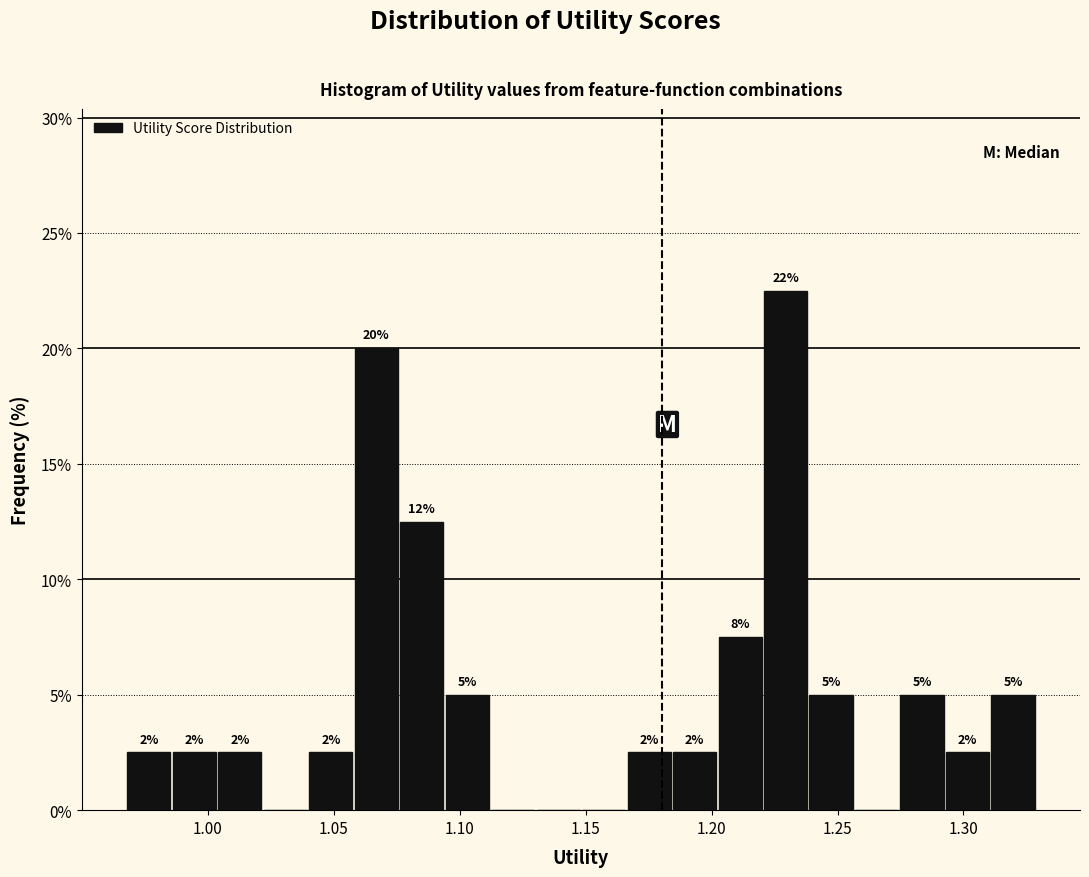

Read against the x-axis, roughly where is the centre of the tallest bar?

1.230